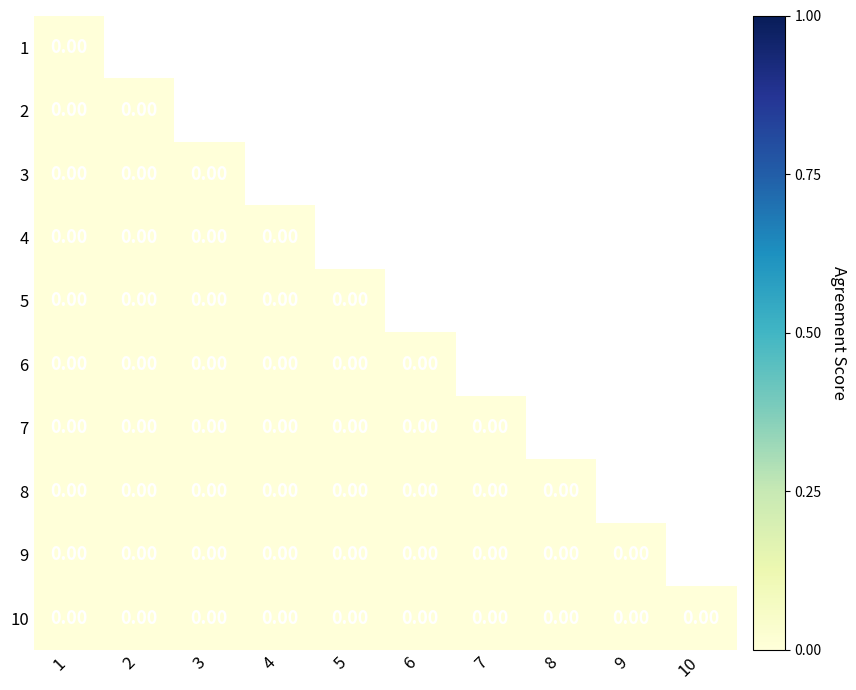

Between 8 and 5, which is larger?

8